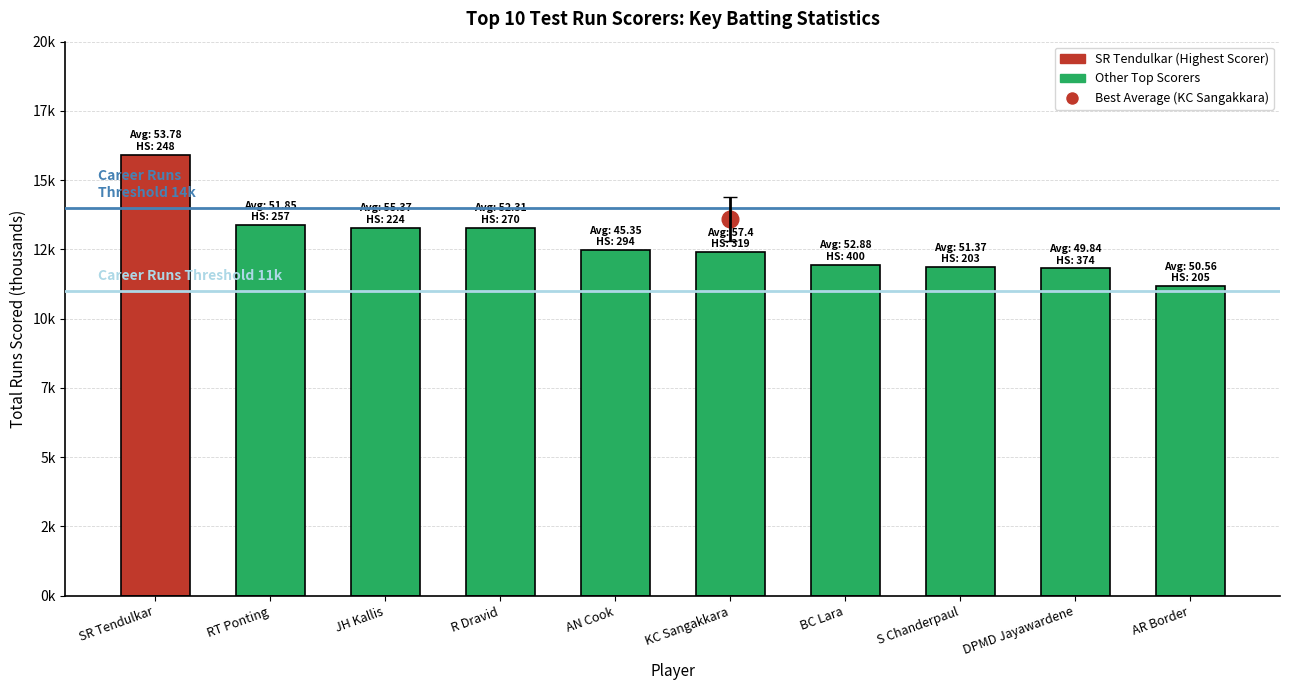

What is the difference between the maximum and second lowest values?

4.1